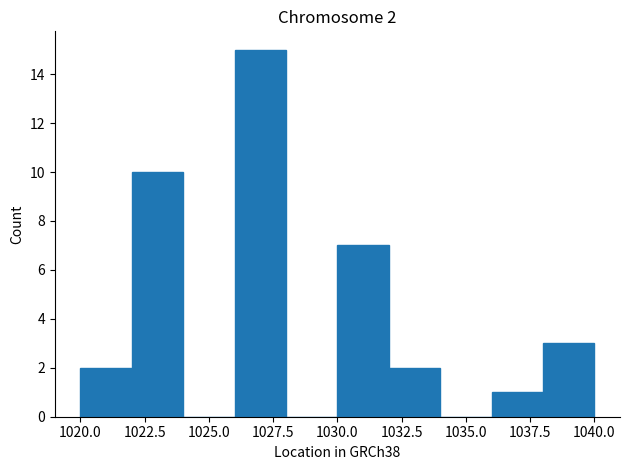

Over which range of the x-axis is the bar tallest?

1026 to 1028